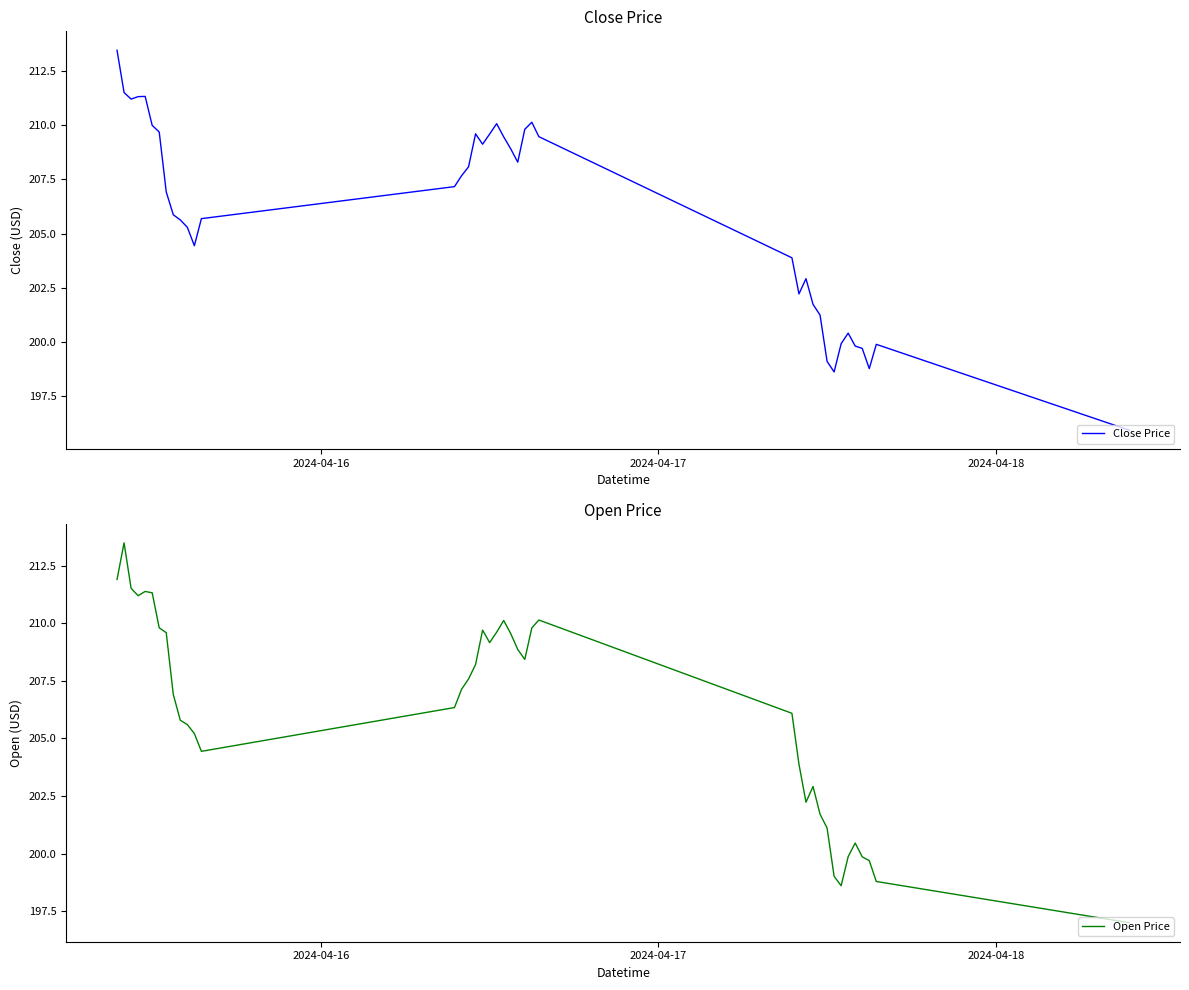

What is the highest value of the Close Price series?

213.5